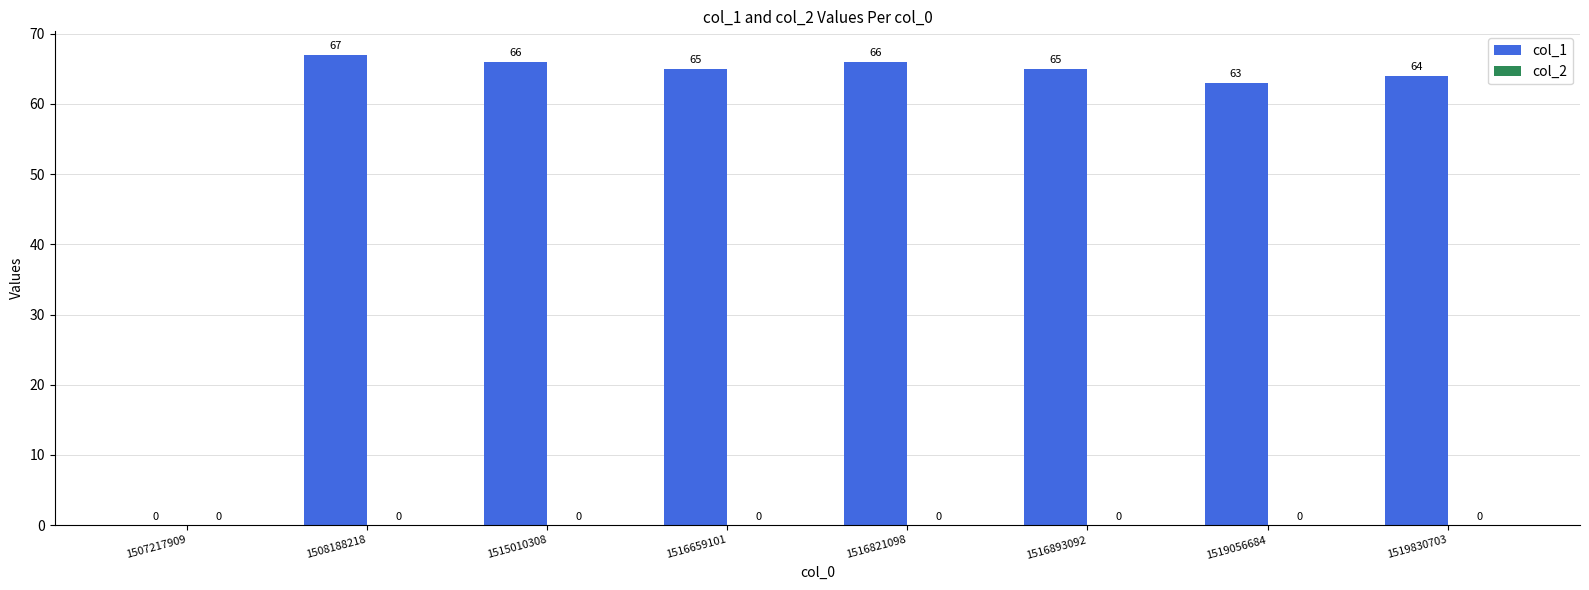

What is the ratio of the value at 1519830703 to the value at 1508188218?

1.0